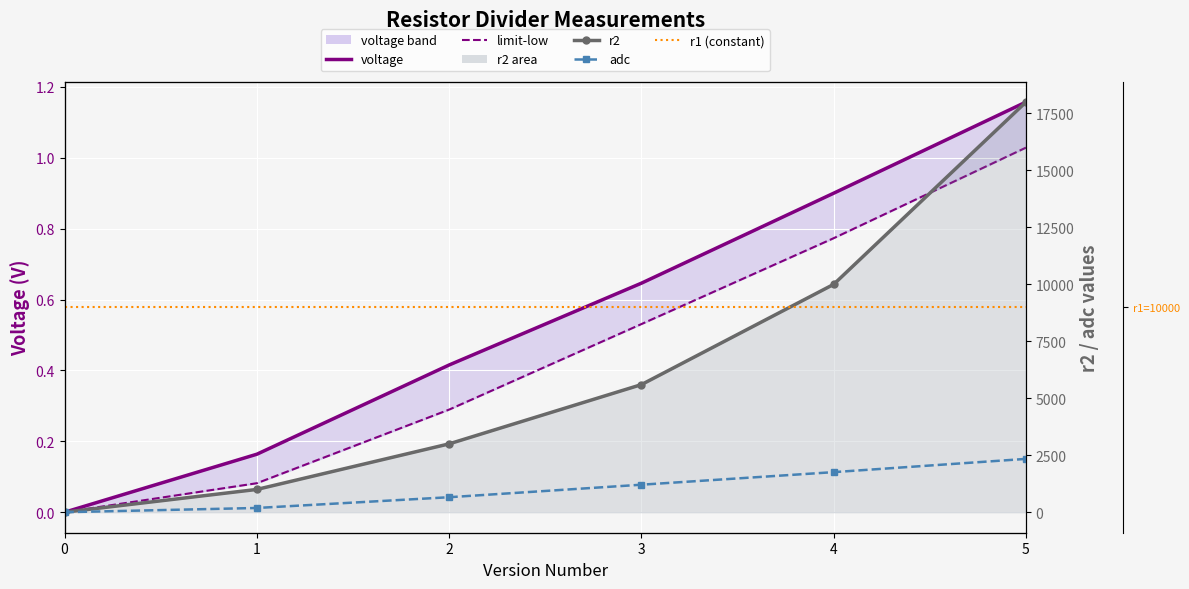

What is the difference between the highest and lowest values at 2?

9999.7